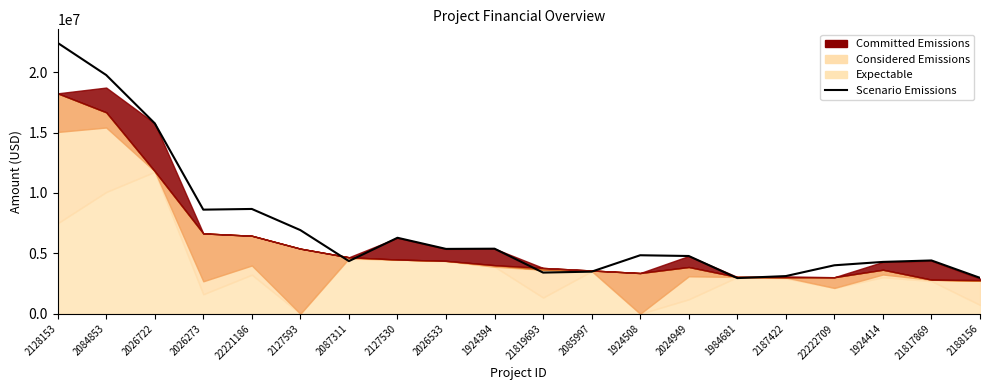

At which category does the chart reach its minimum across all series?

1984681